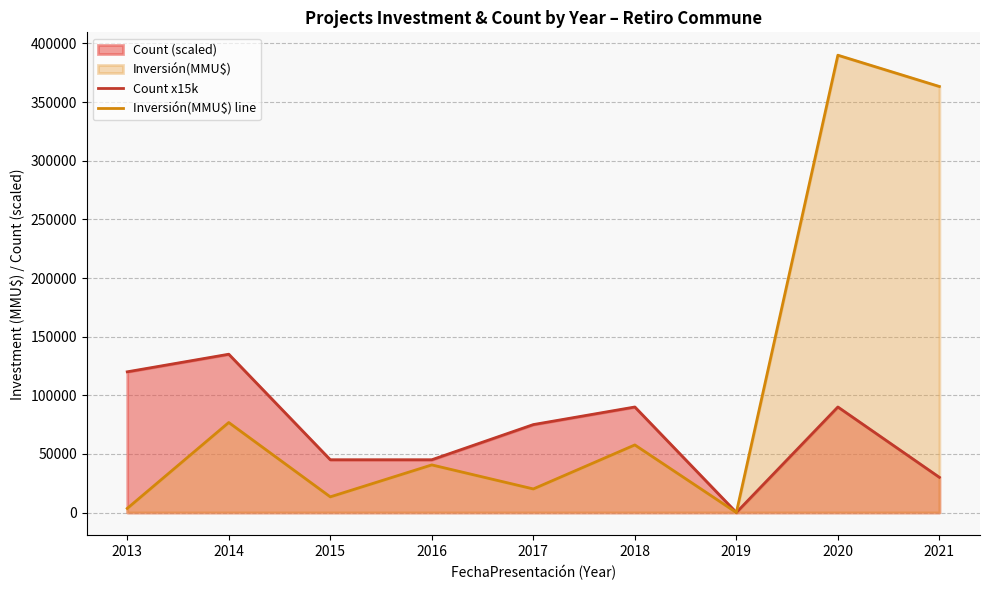

Between 2013 and 2020, which series saw the biggest shift?

Inversión(MMU$) line